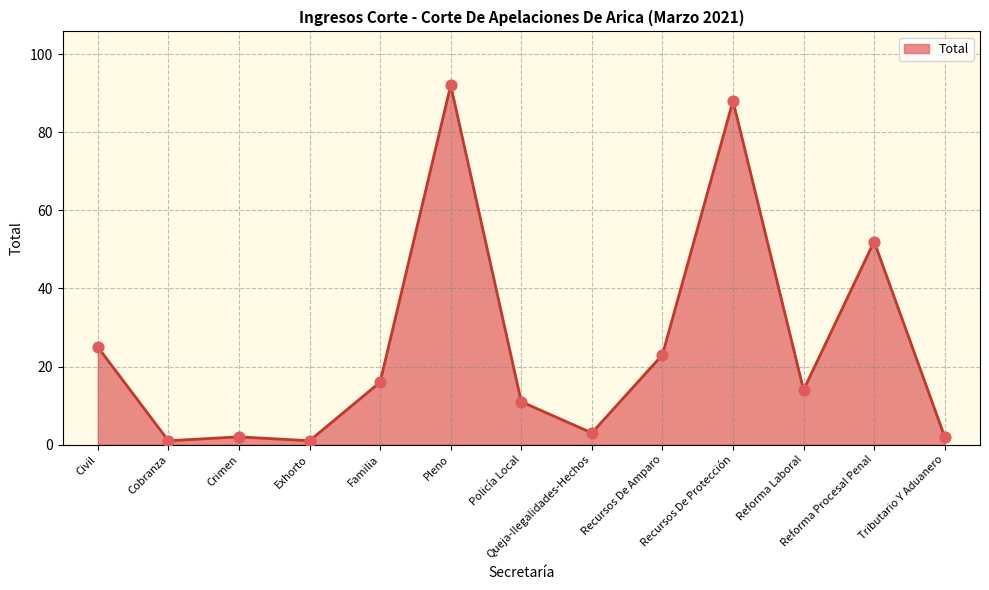

Approximately how many times larger is the value at Civil compared to Reforma Laboral?

1.8